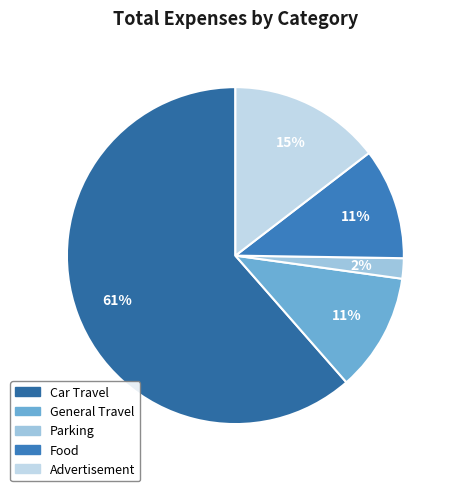

Count the number of slices in the pie.

5